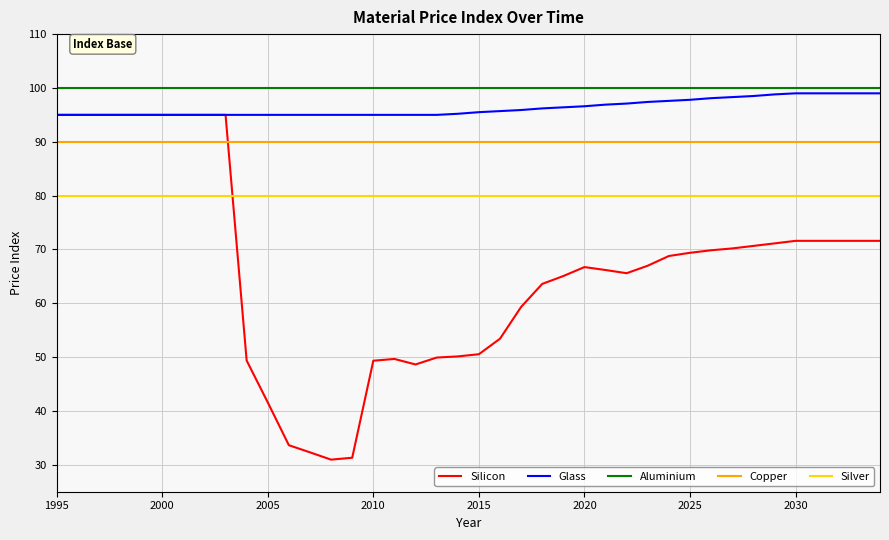

Which series has the largest range (max minus min)?

Silicon